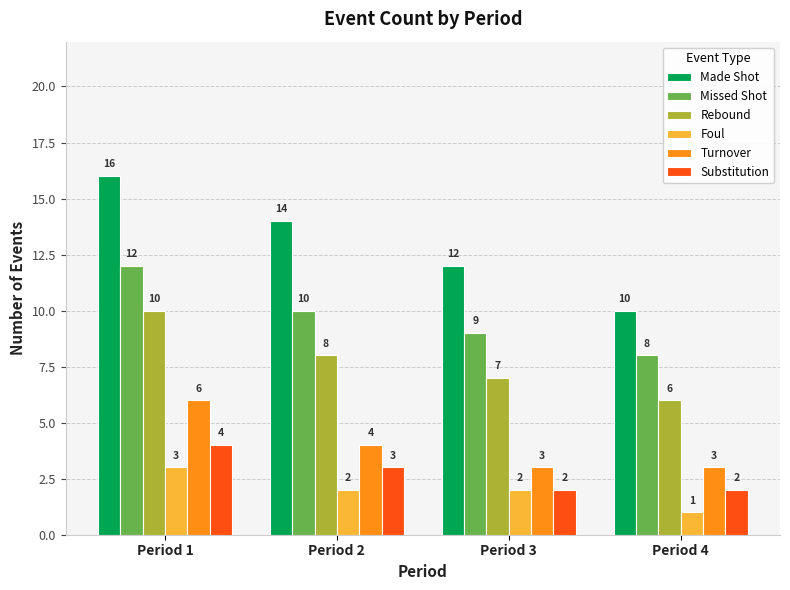

Is the value of Turnover at Period 4 greater than the value of Missed Shot at Period 3?

No